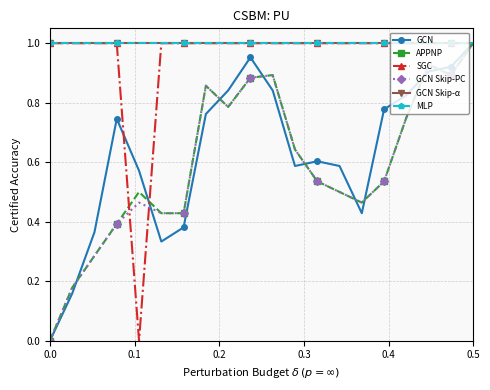

What is the value of the MLP point at the 1st from the left?

1.0